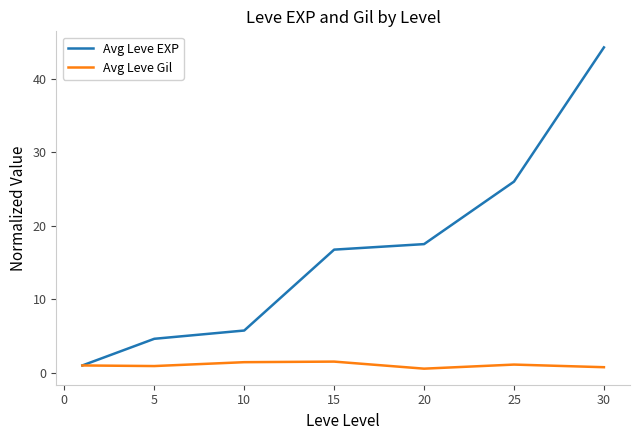

How many values in the Avg Leve EXP series are below 16?

3